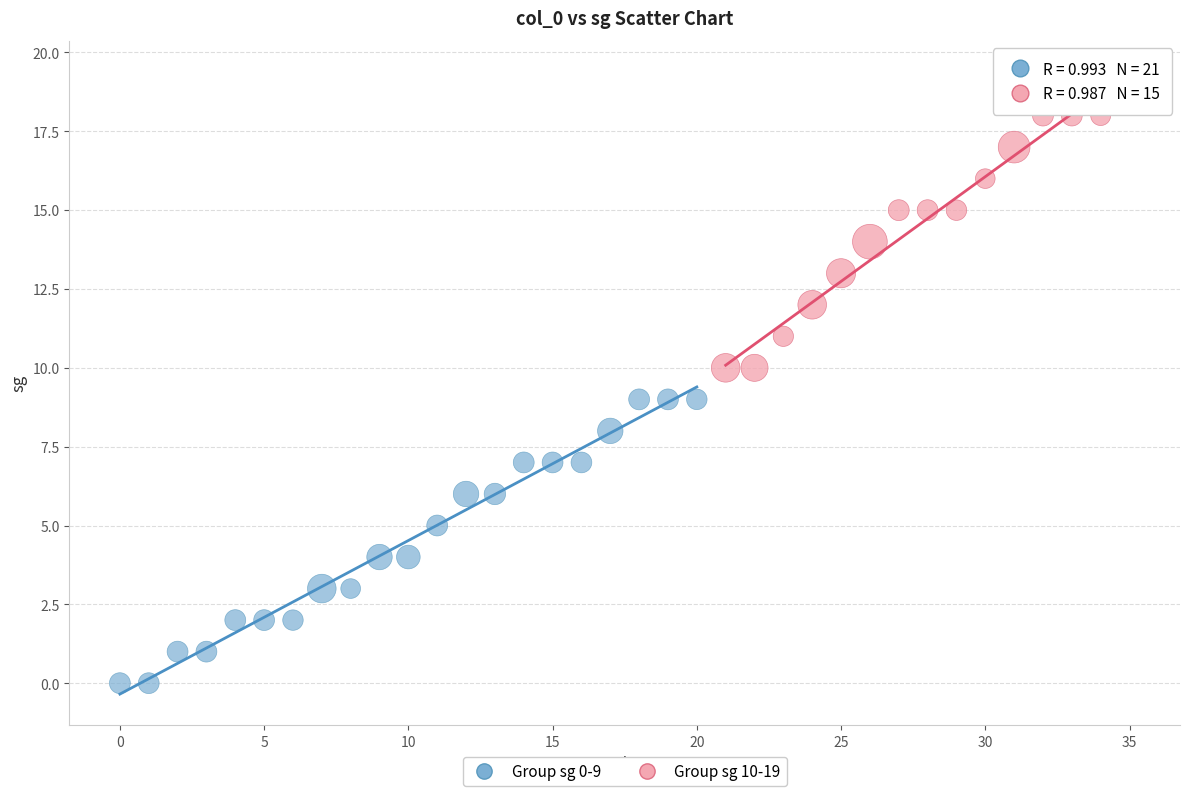

Which series contains the highest Y value?

Group sg 10-19